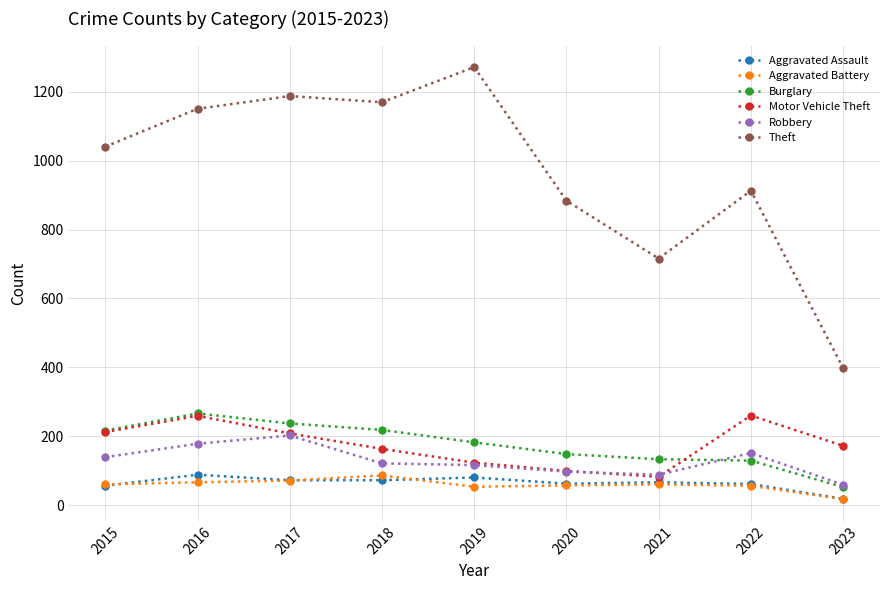

What is the value of the Motor Vehicle Theft point at the 2nd from the left?

259